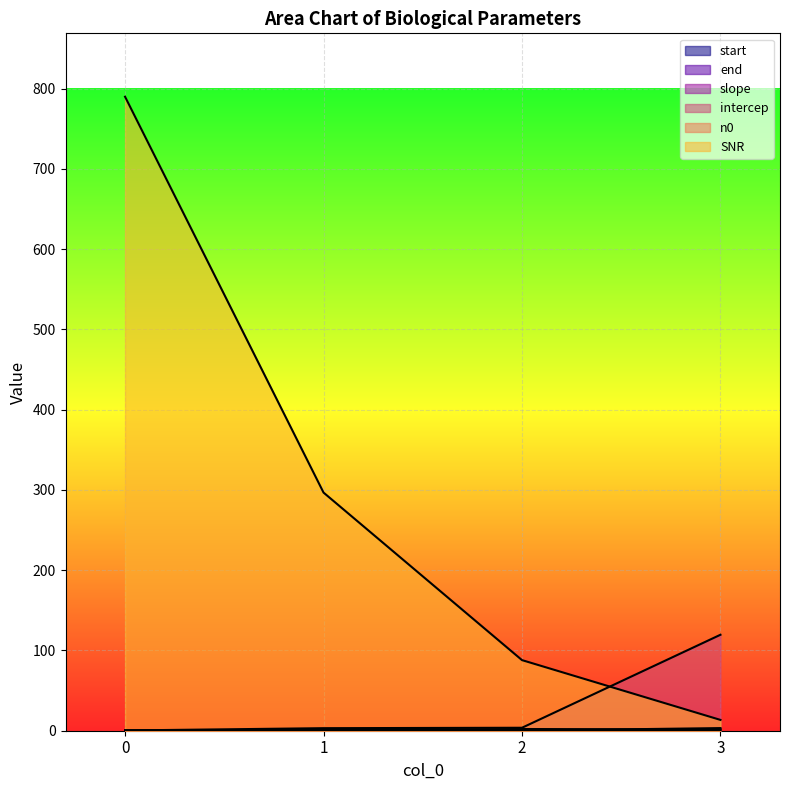

What is the value of the end point at the 2nd from the left?

0.5